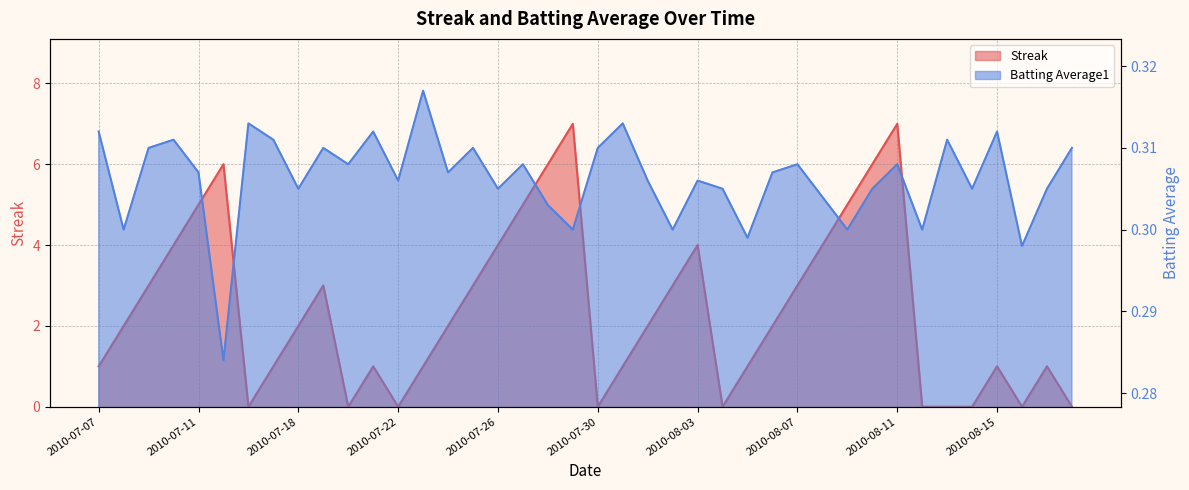

The value of Batting Average1 at 2010-08-18 is 0.3. True or false?

True